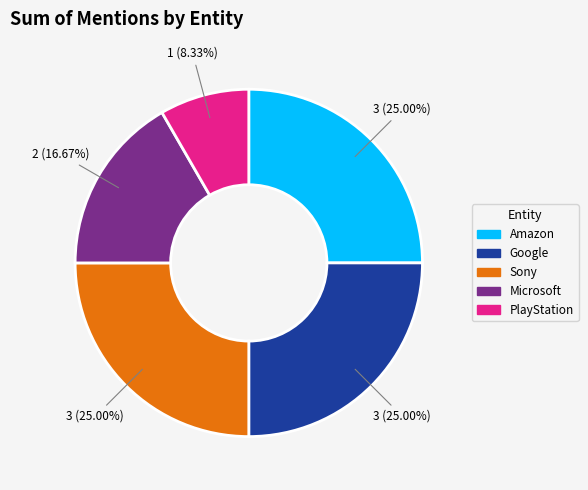

What portion of the pie excludes Microsoft?

83.3%